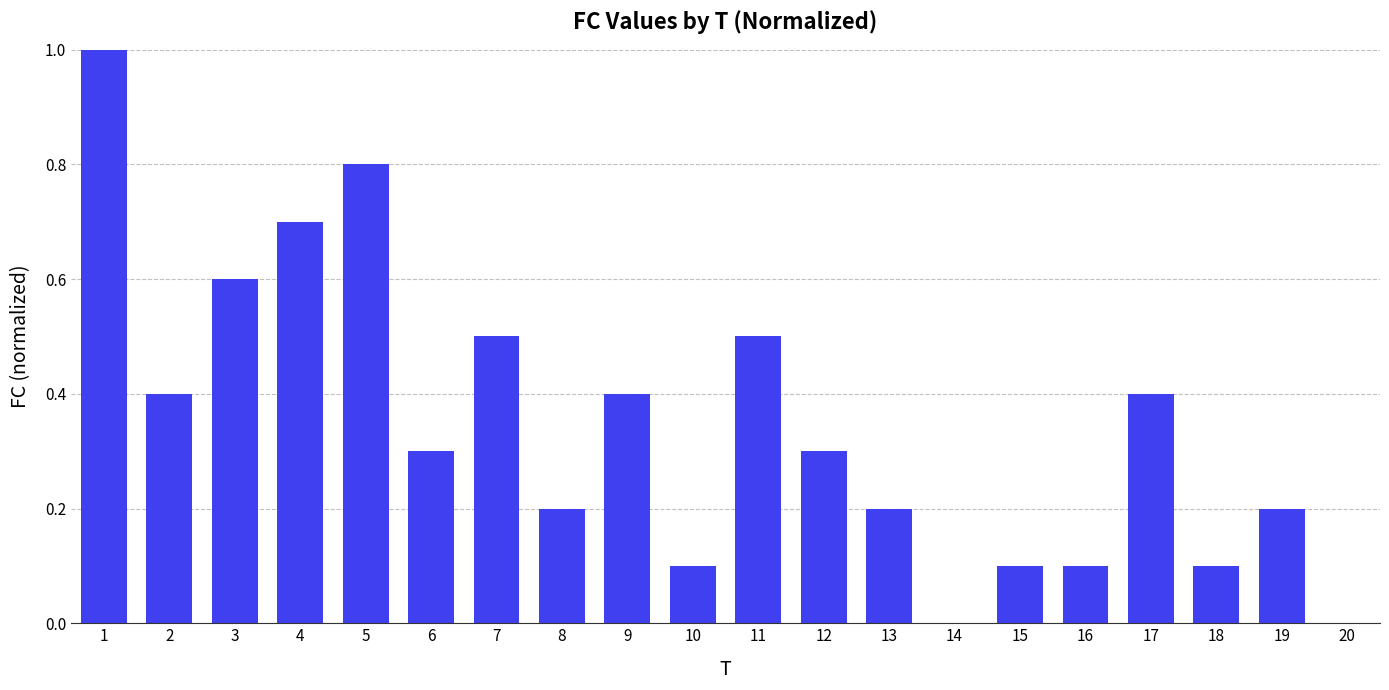

What is the maximum value shown in the chart?

1.0